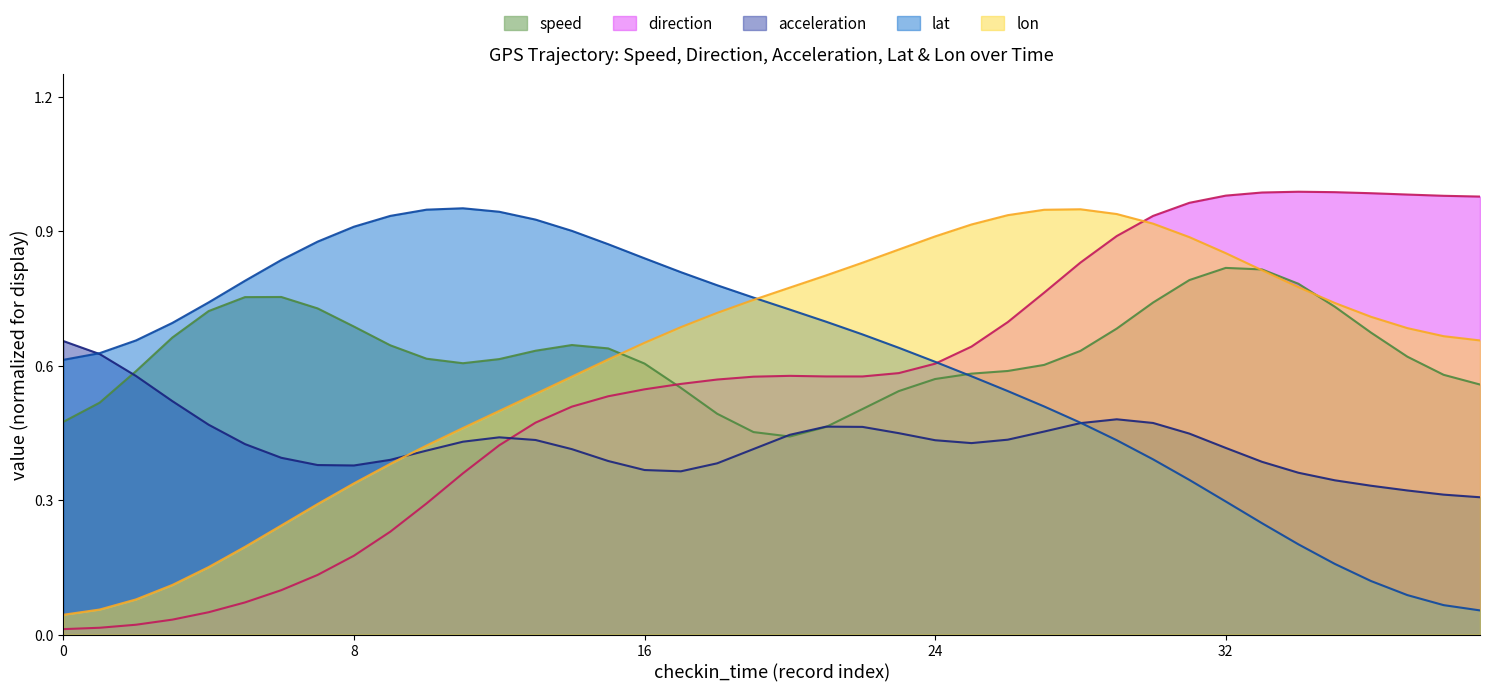

After their last crossing, which series has the higher values: direction or lat?

direction